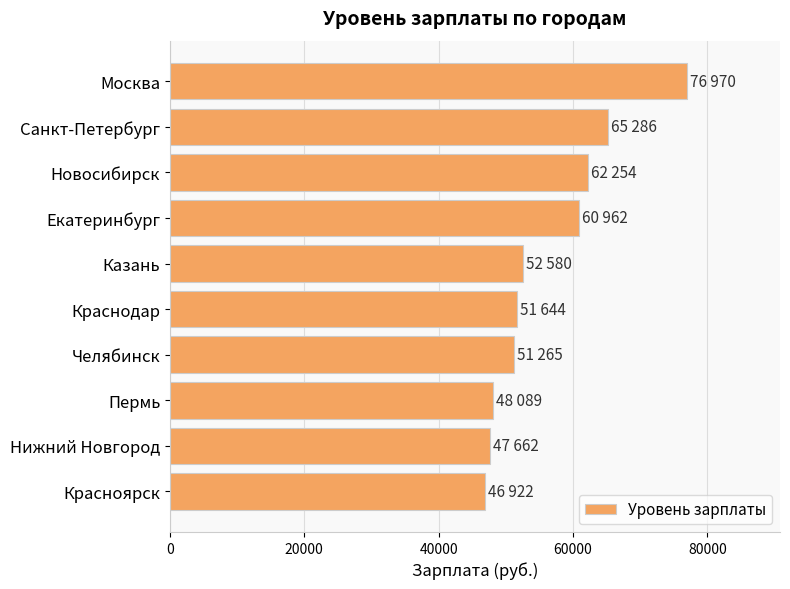

At which category does the chart reach its minimum across all series?

Красноярск